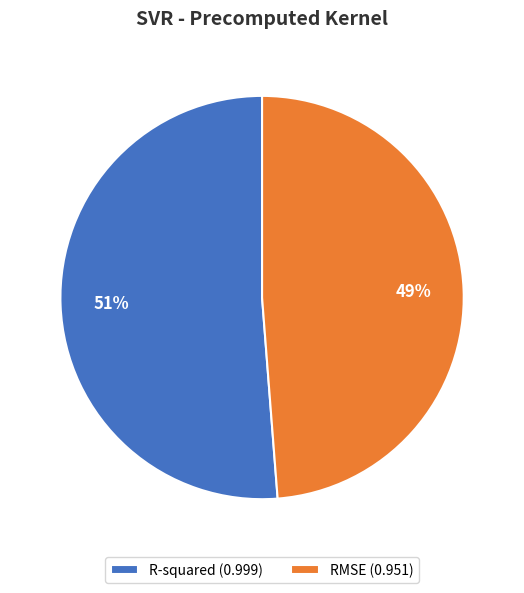

To the nearest percent, what percentage of the pie is RMSE?

49%